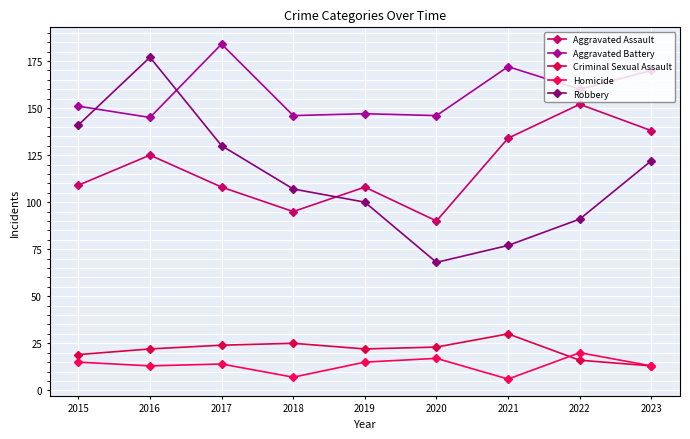

Between 2015 and 2020, which is larger?

2015